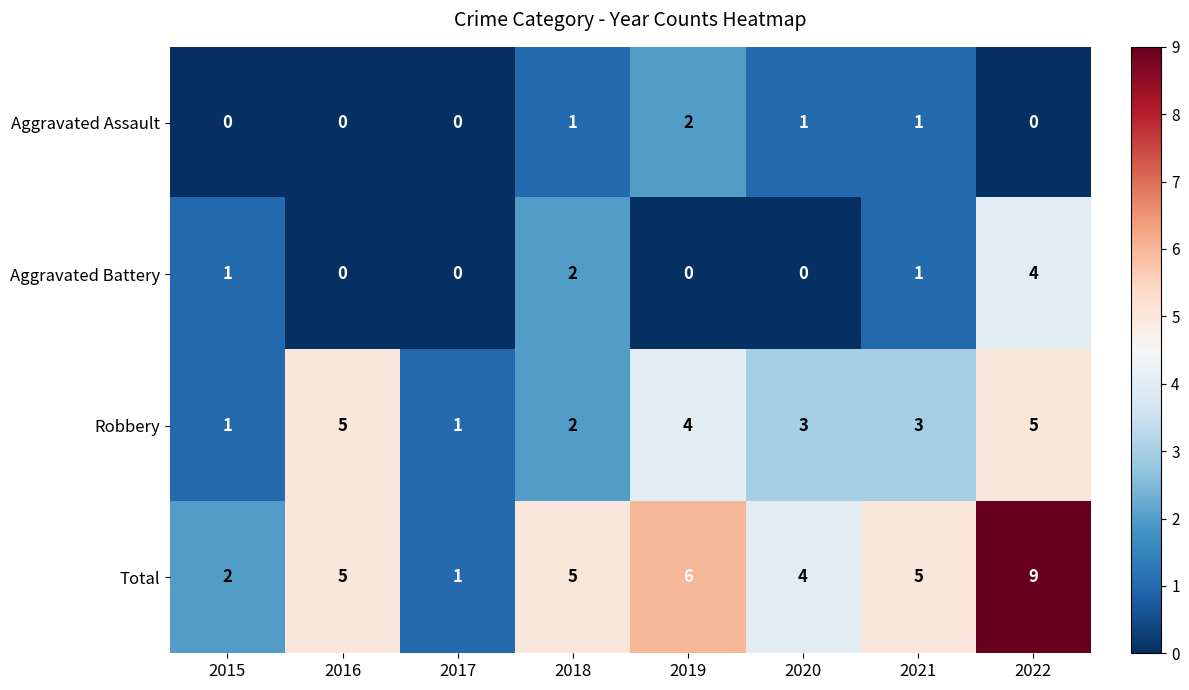

Is it true that Aggravated Assault equals 0 at 2016?

True